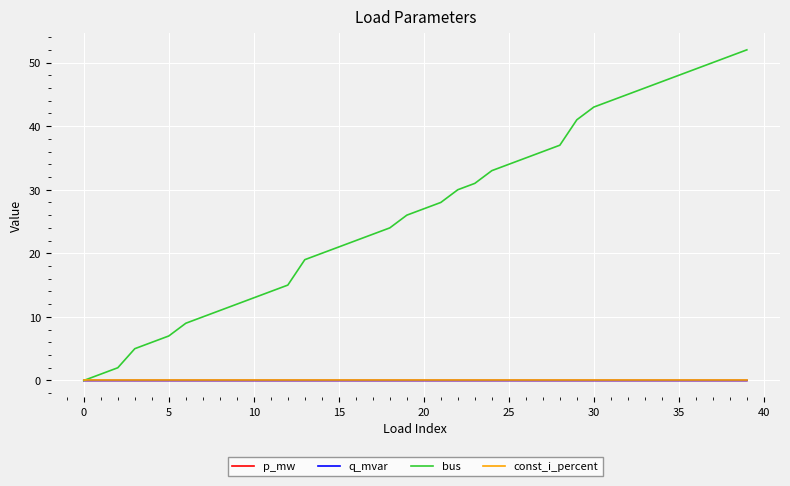

Which series has the largest total across all categories?

bus